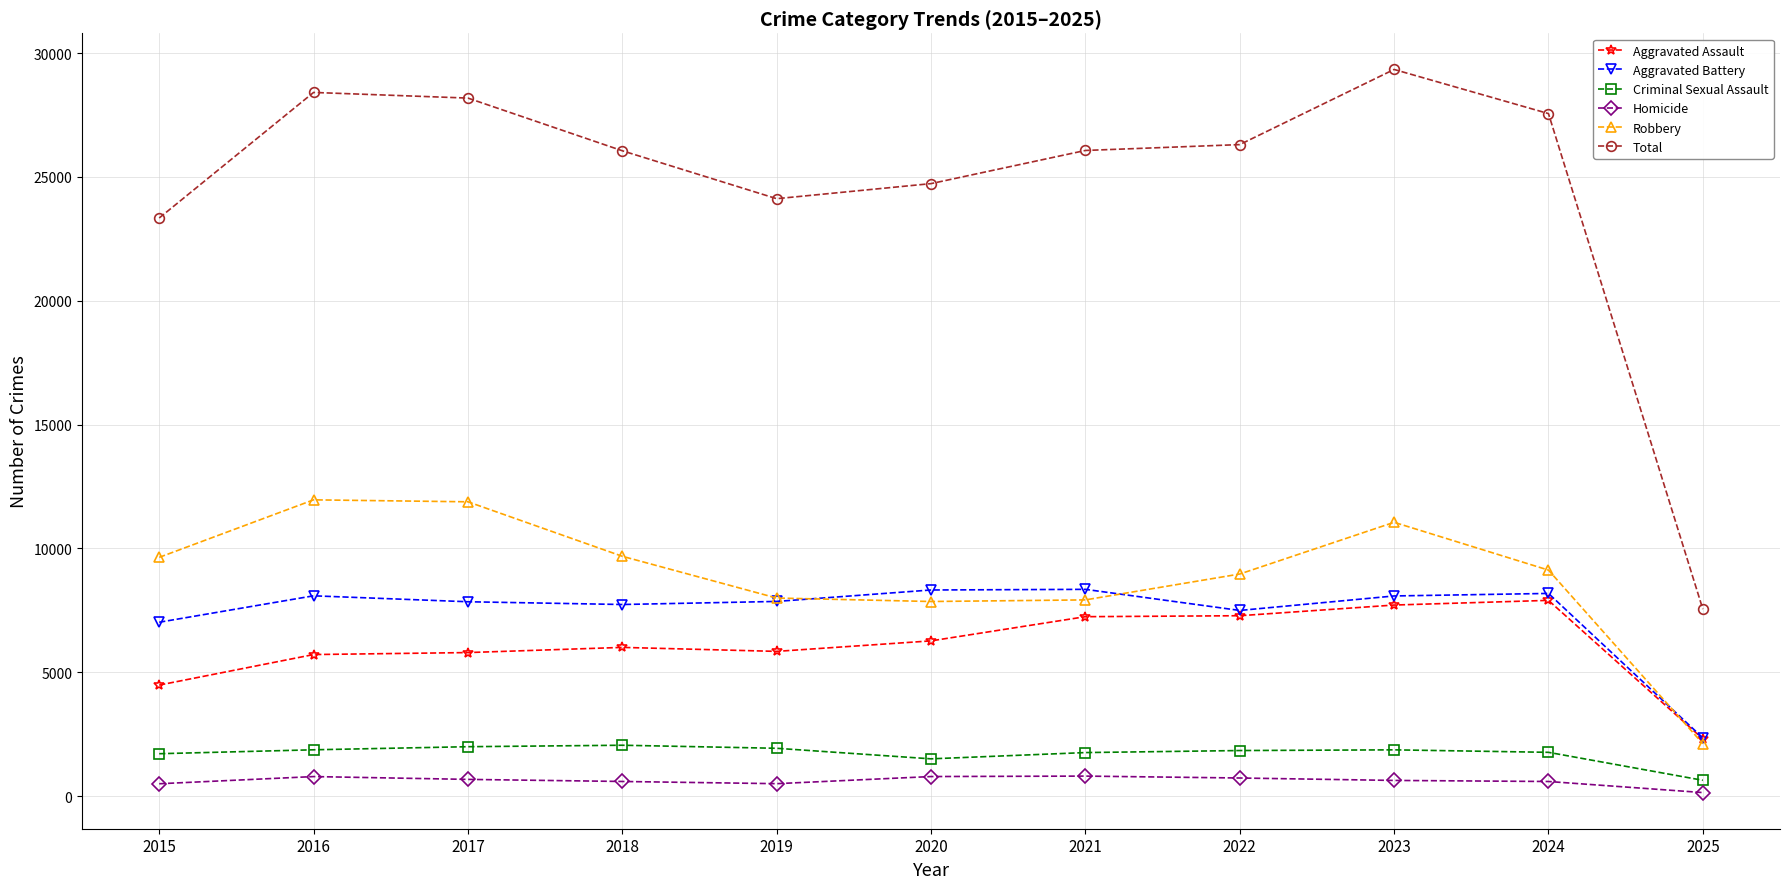

What is the difference between the highest and lowest values at 2015?

22845